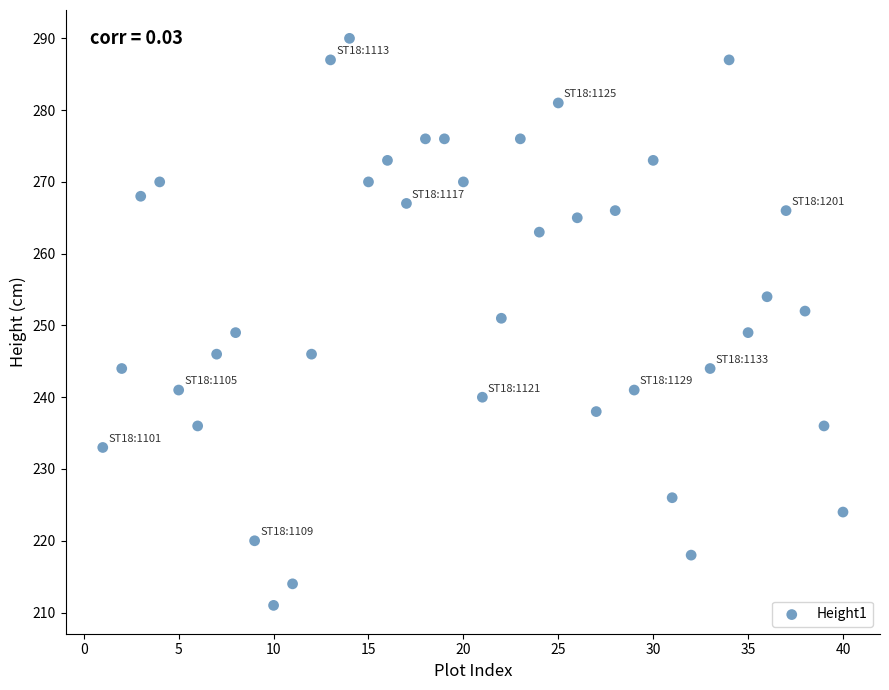

What is the range of Y values (max minus min)?

79